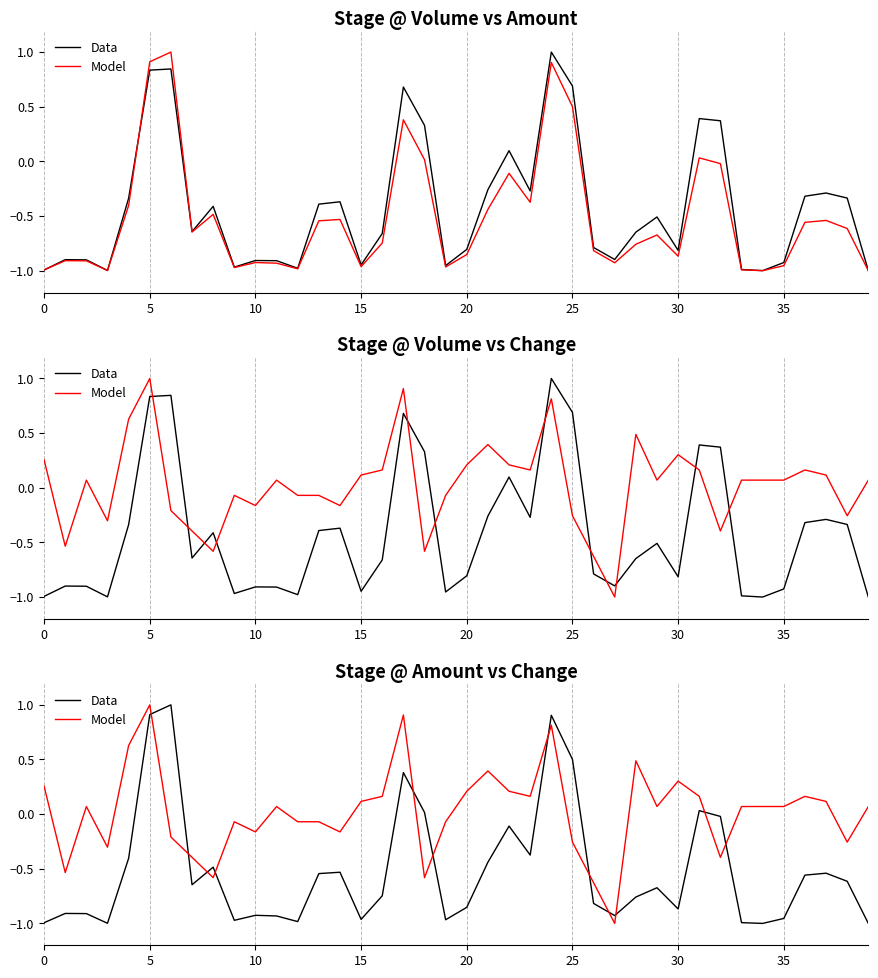

At 5, list the series in order from smallest to largest.

Data, Model